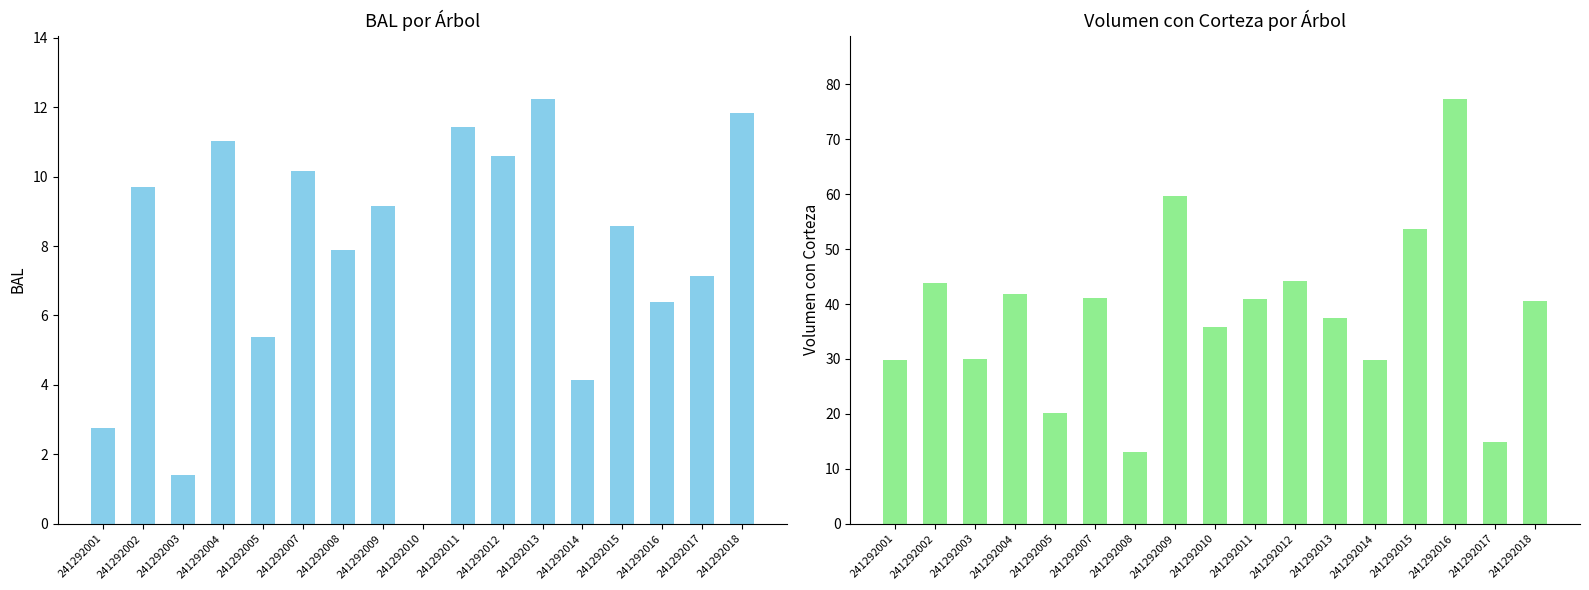

How many data points does each series have?

17